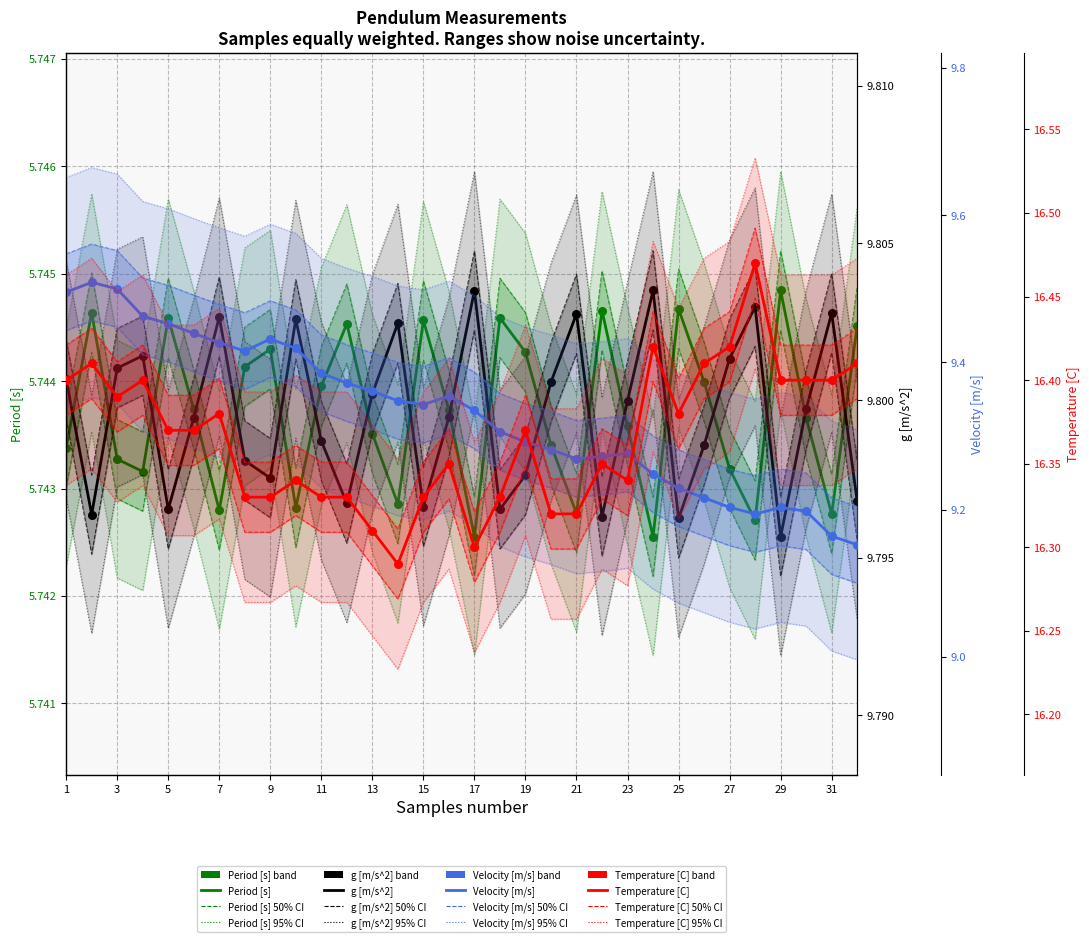

Which series contains the highest Y value?

Temperature [C]